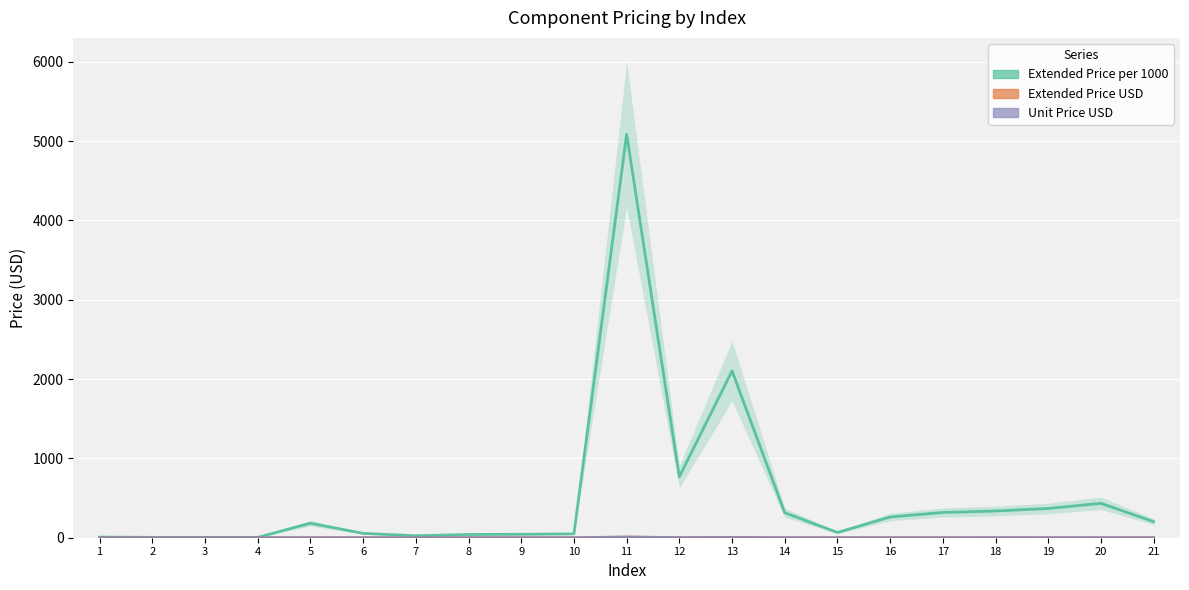

What is the spread (max minus min) of values at 14?

314.4